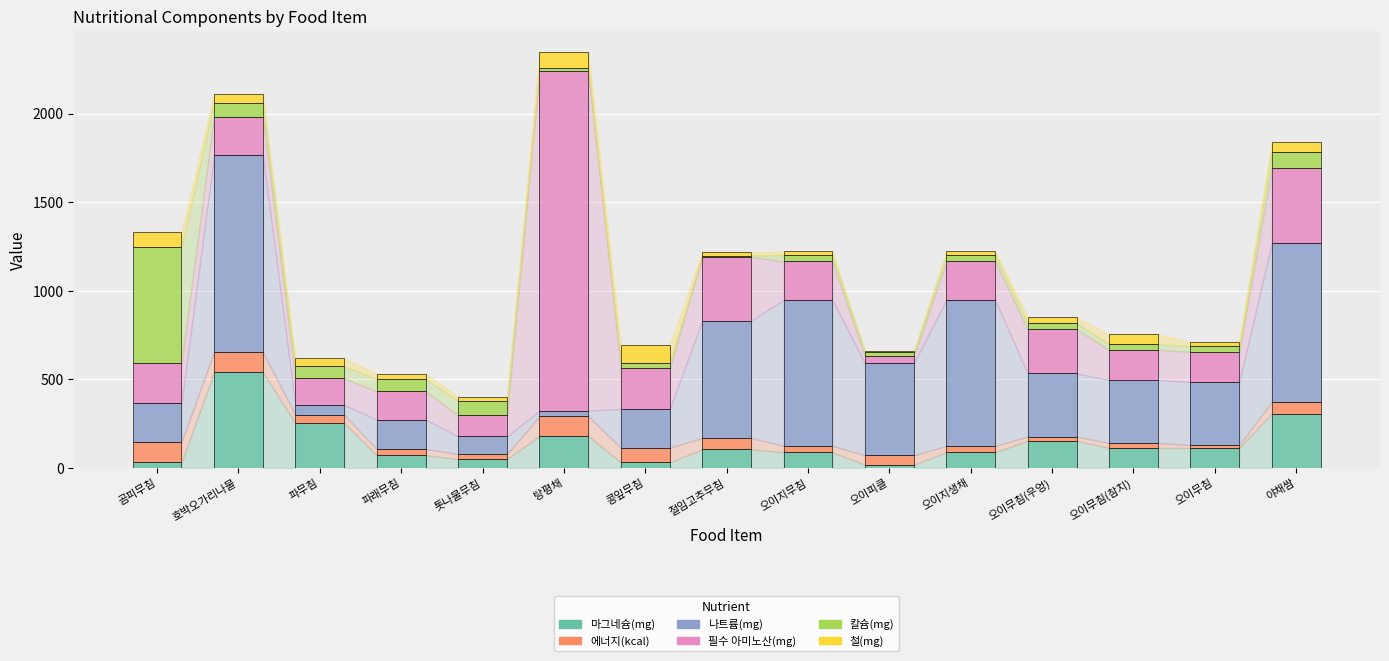

At which label does 마그네슘(mg) reach its peak?

호박오가리나물